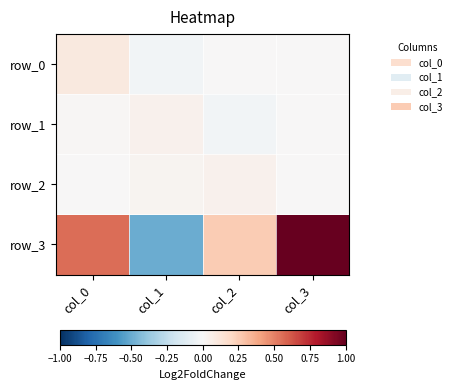

Count the row_3 values in the range 0 to 1.

3